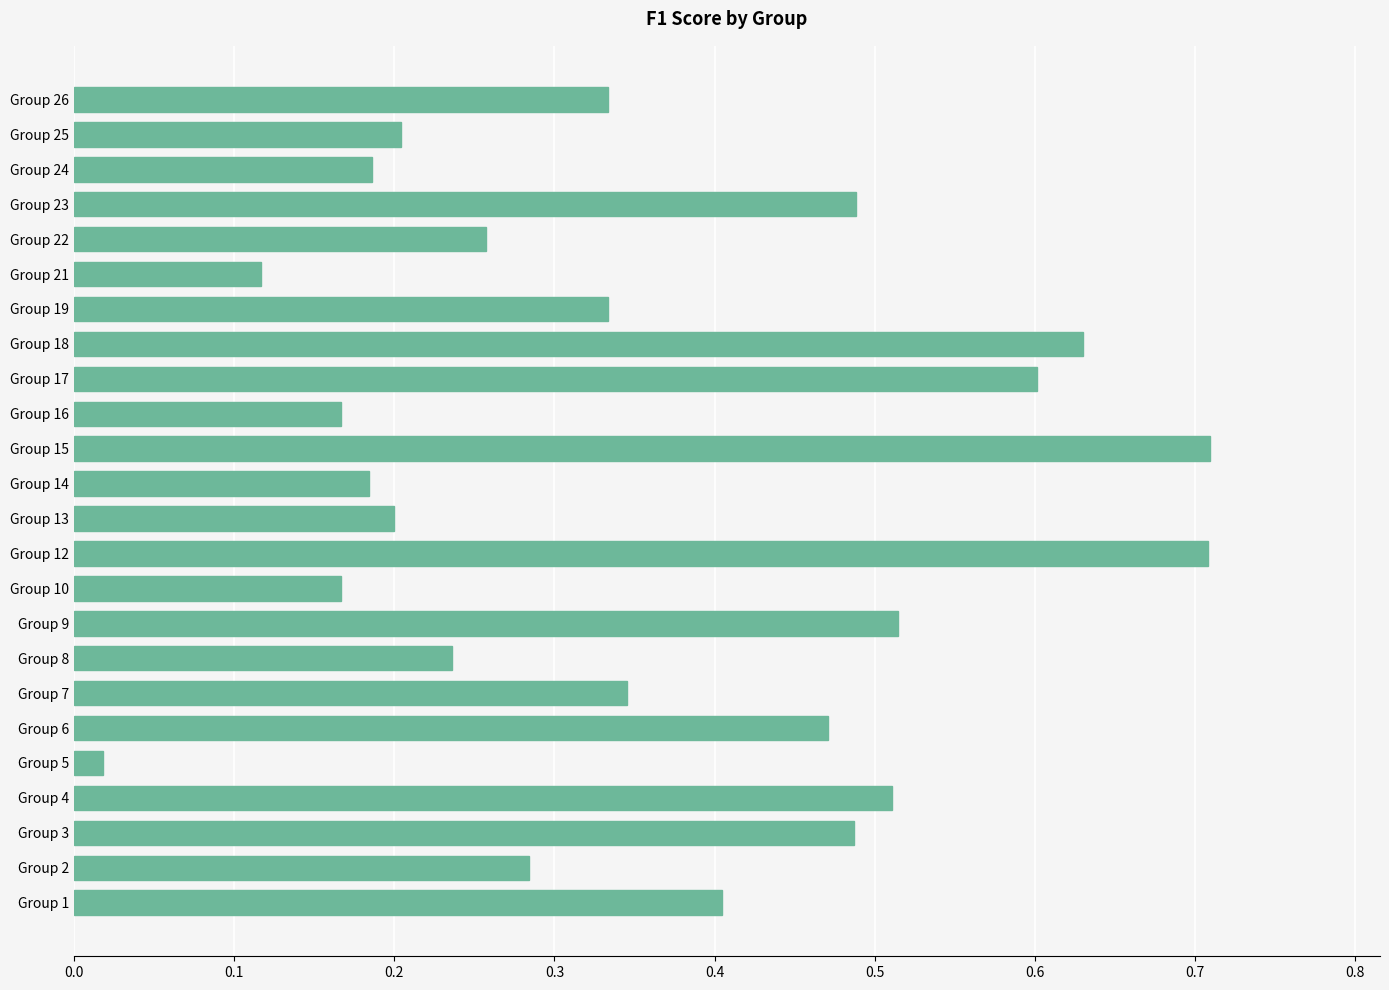

How many data points does each series have?

24